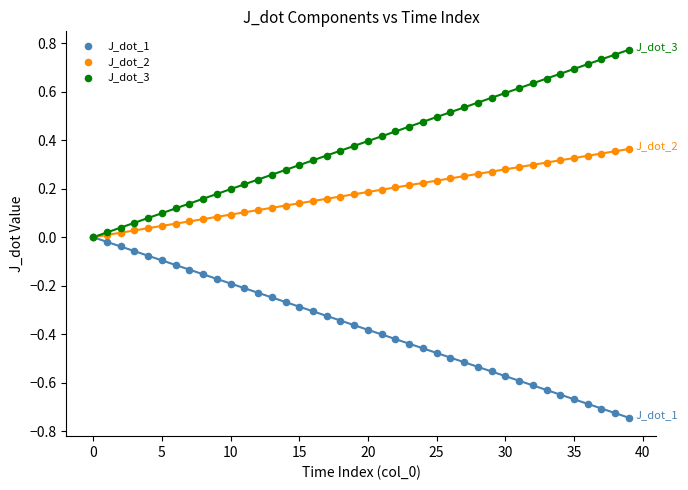

Which series reaches the minimum Y coordinate?

J_dot_1